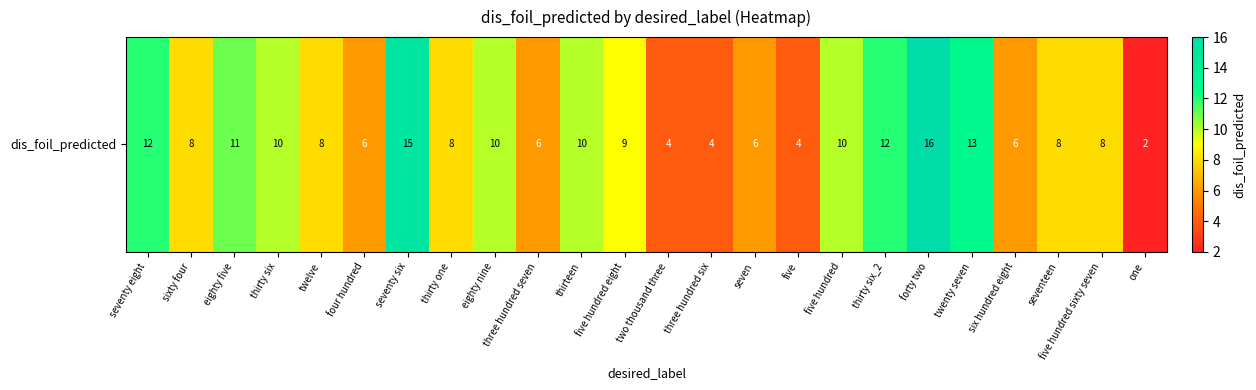

What is the difference between the maximum and minimum values?

14